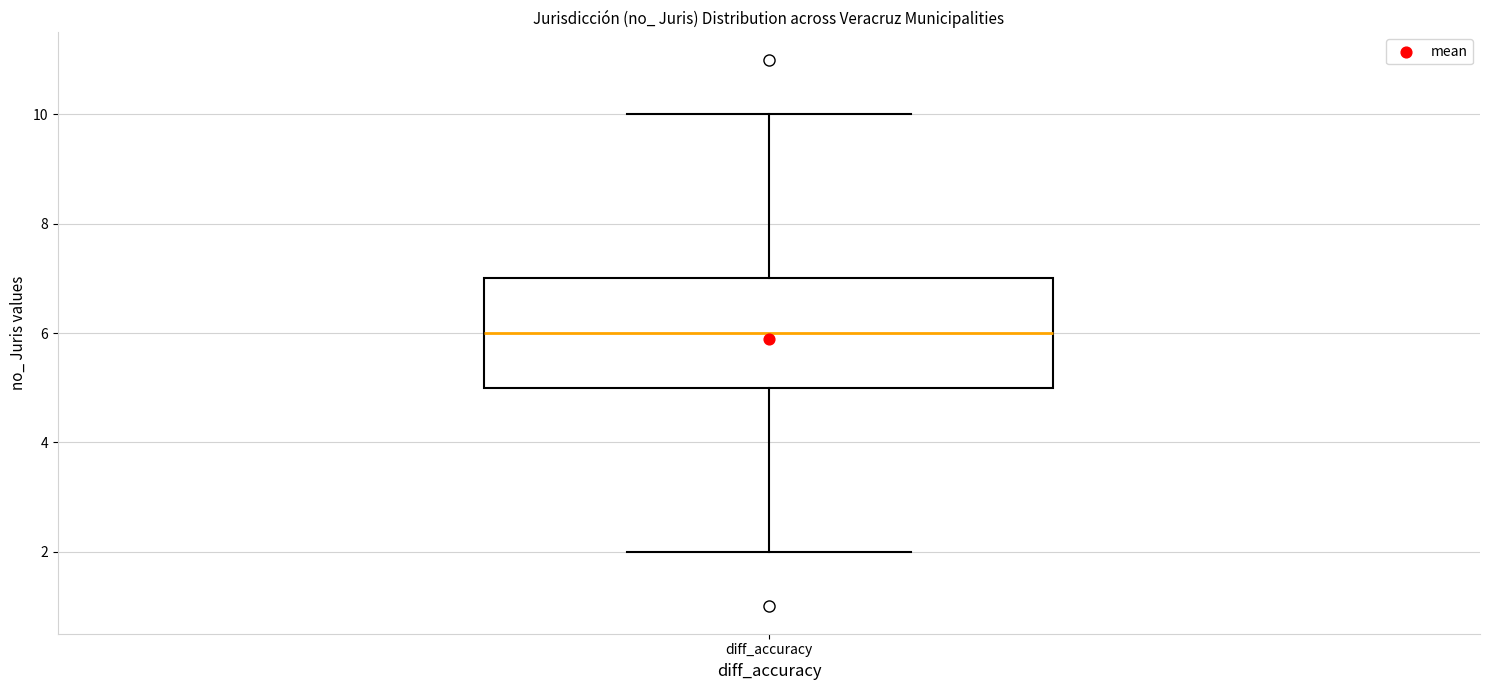

Transcribe this box plot: give where the median line is, the range the box spans, and where the two whiskers end, as read against the y-axis. The values are not printed on the chart, so give them approximately, as read against the axis.

median 6, box 5 to 7, whiskers 2 to 10